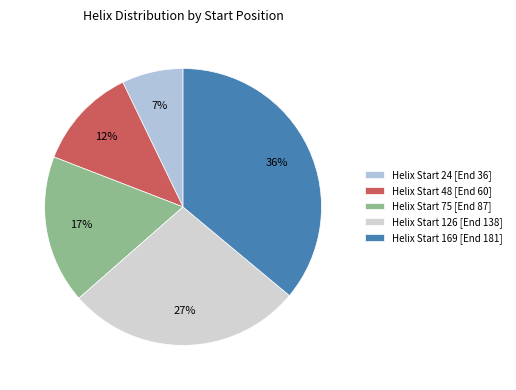

How many slices are in this pie chart?

5